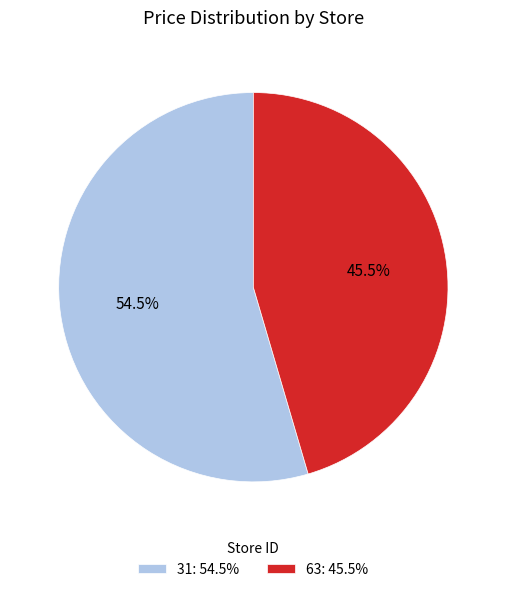

Is it true that 31 is 61% of the pie?

False